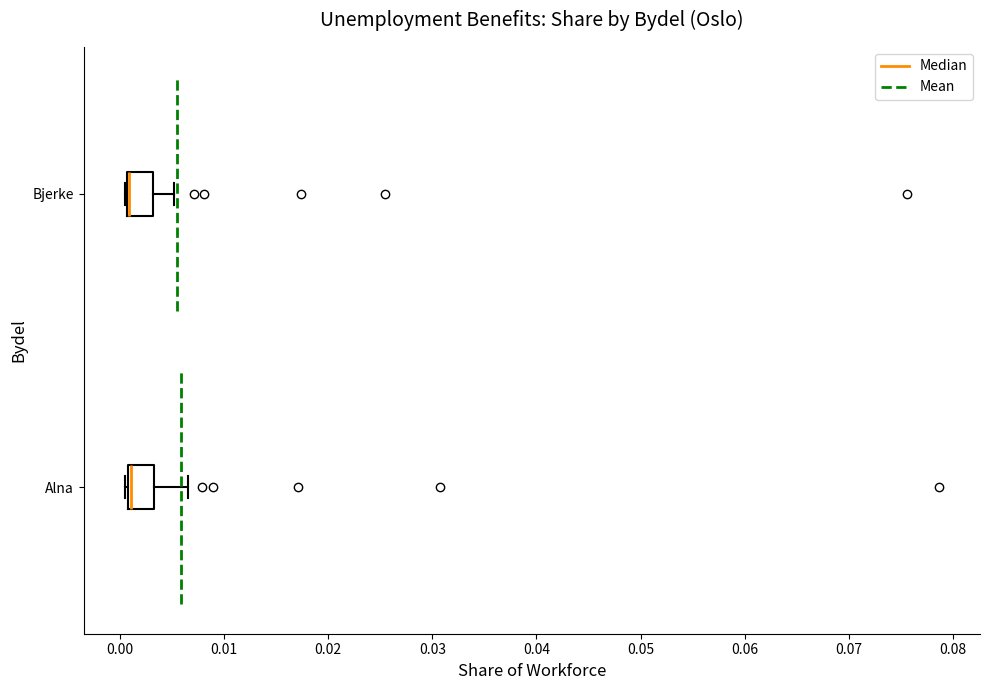

Reading bottom to top, transcribe this box plot: for each box, give where its median line is, the range the box spans, and where its two whiskers end, as read against the x-axis. The values are not printed on the chart, so give them approximately, as read against the axis.

Alna: median 0.001 (drawn on the box's left edge), box 0.001 to 0.003, whiskers 0.000 to 0.007
Bjerke: median 0.001 (drawn on the box's left edge), box 0.001 to 0.003, whiskers 0.000 to 0.005